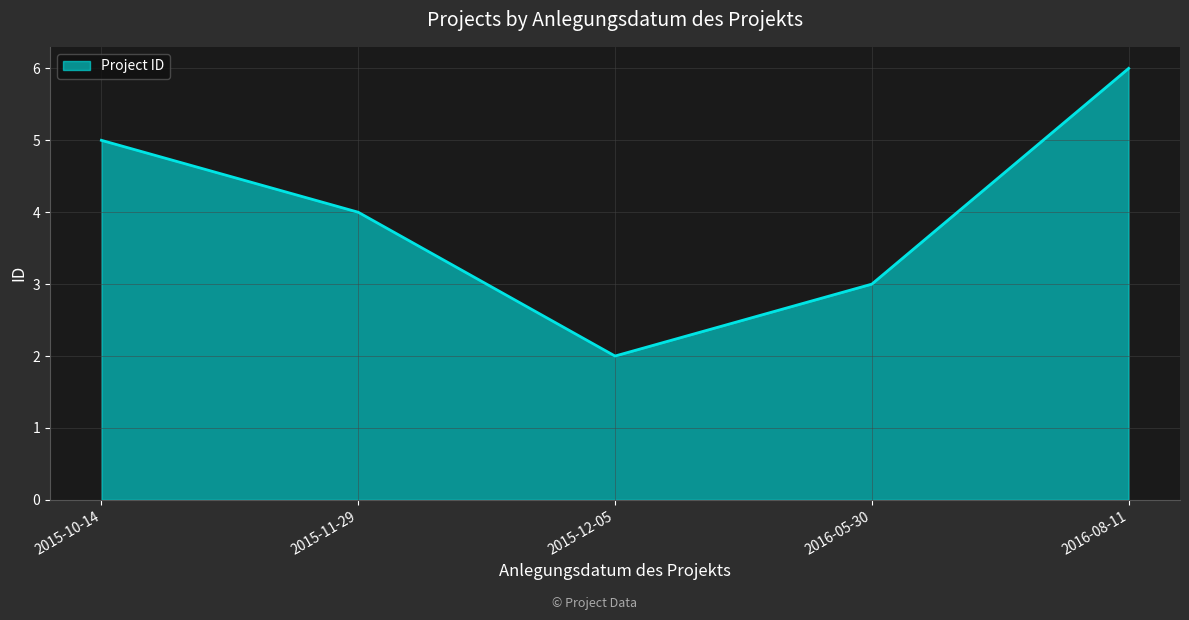

True or false: the data shows 2 at 2015-12-05.

True